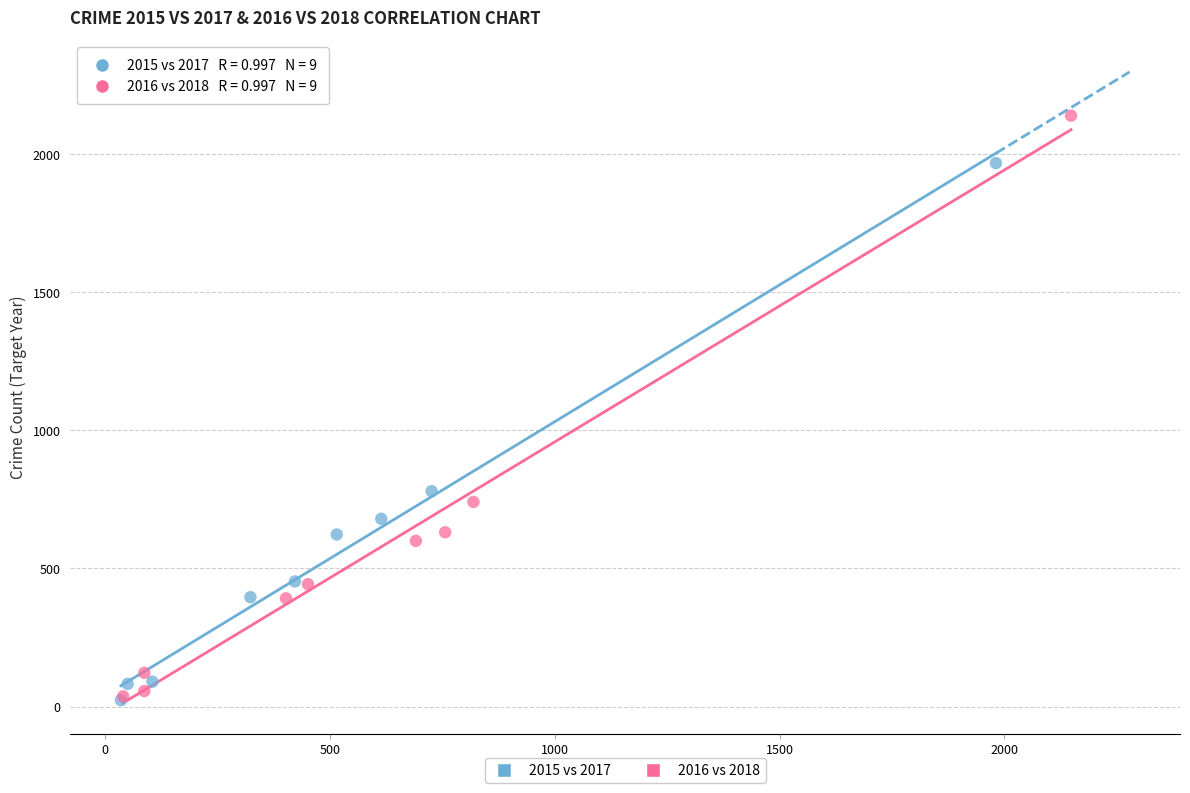

Which series has the largest Y range (max minus min)?

2016 vs 2018